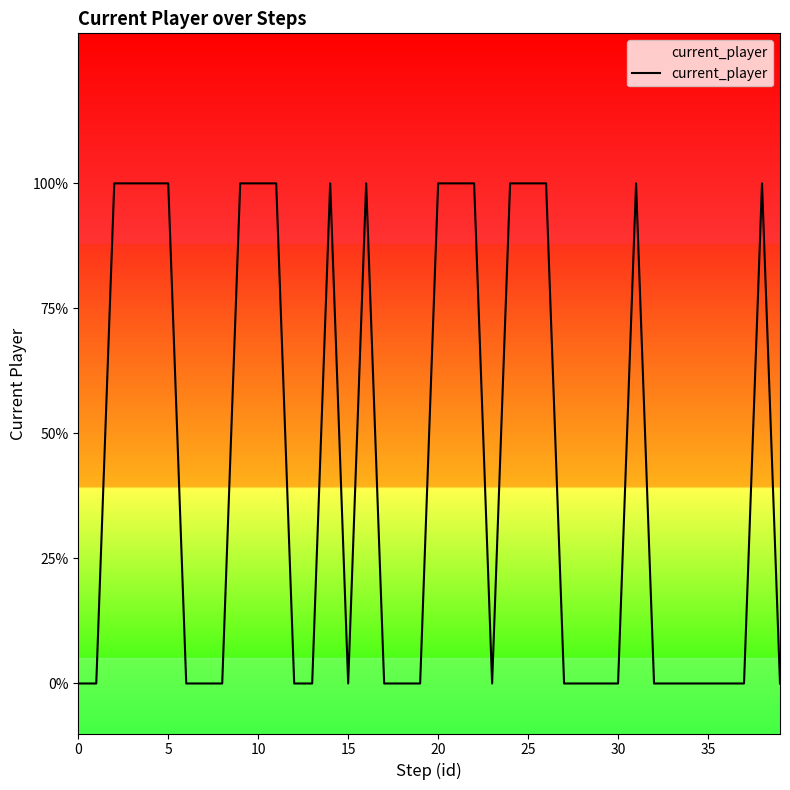

Between 37 and 14, which is larger?

14